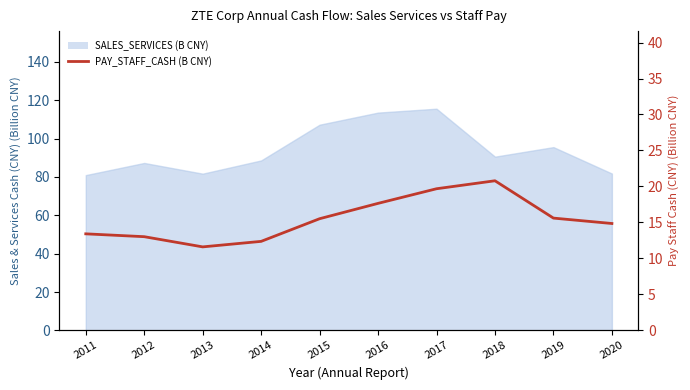

Does the chart have visible grid lines?

No